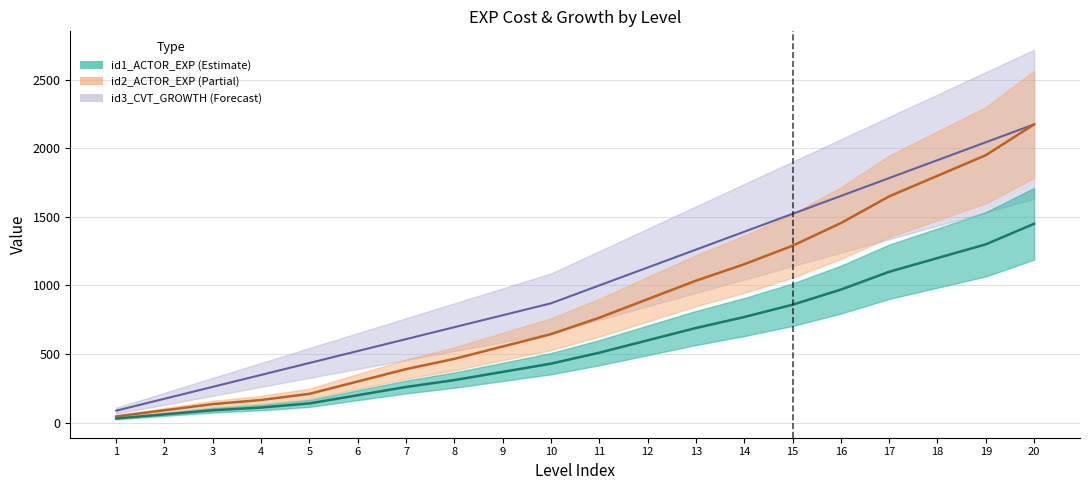

The id2_ACTOR_EXP series shows 310.0 at 8. True or false?

True